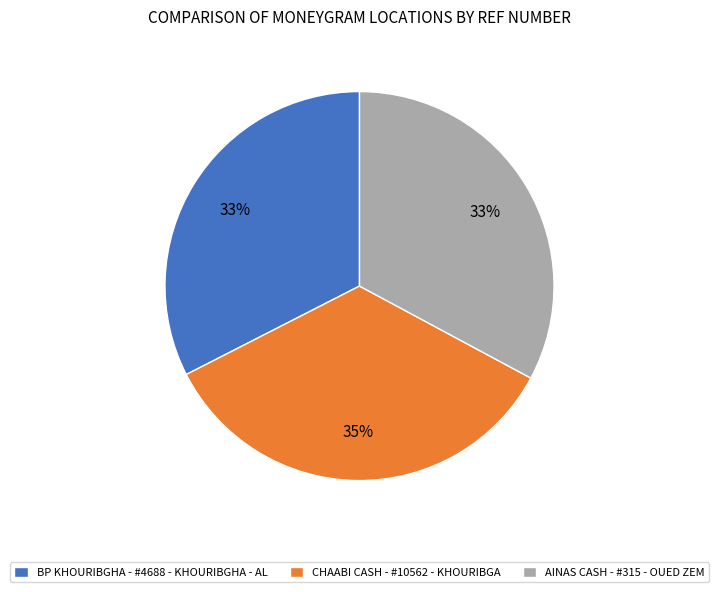

To the nearest percent, what percentage of the pie is BP KHOURIBGHA - #4688 - KHOURIBGHA - AL?

33%